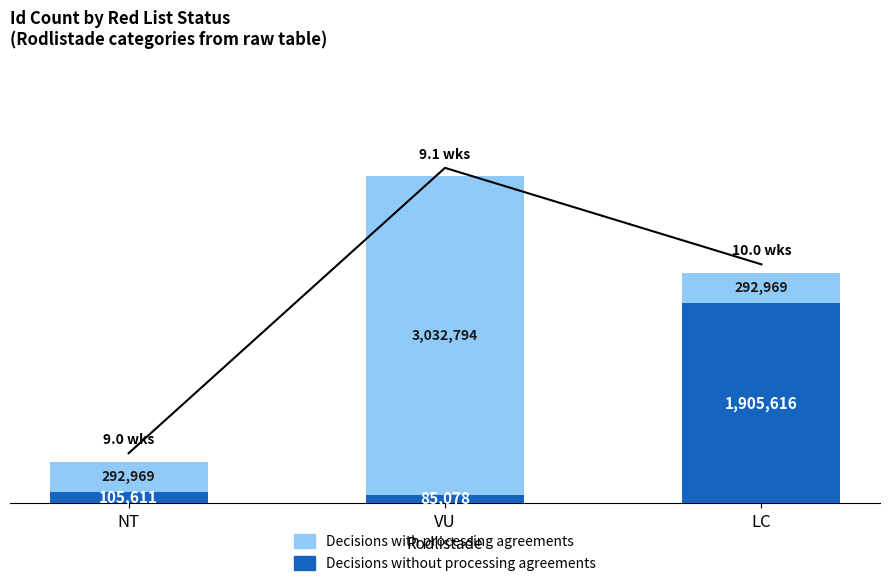

How many values in the Decisions with processing agreements series exceed 292969?

1